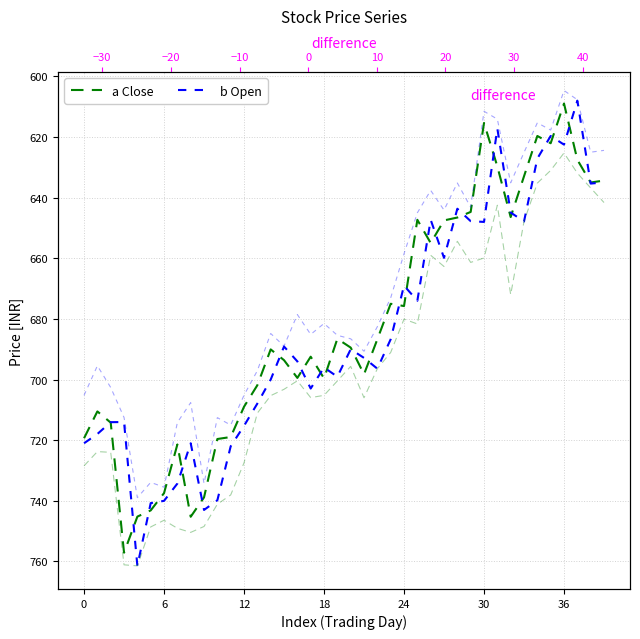

Which series has the largest range (max minus min)?

b Open